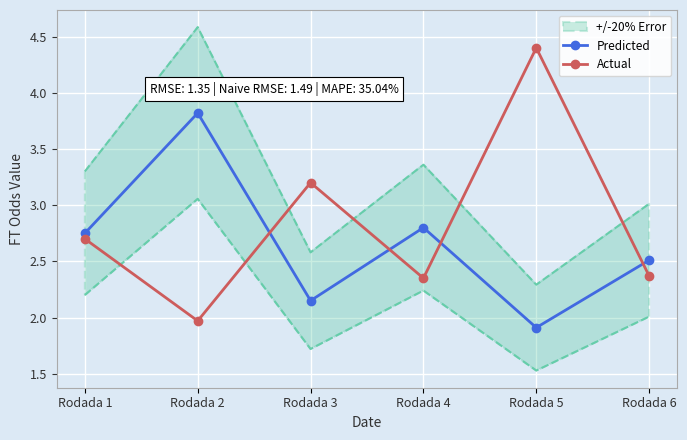

How many intersections are there between Predicted and Actual?

4